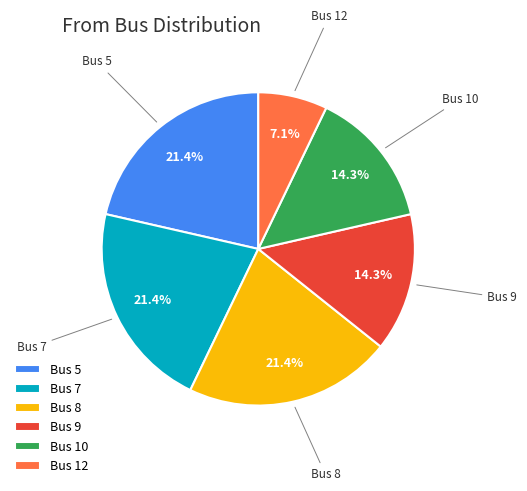

What percentage do Bus 10 and Bus 5 together represent?

35.7%